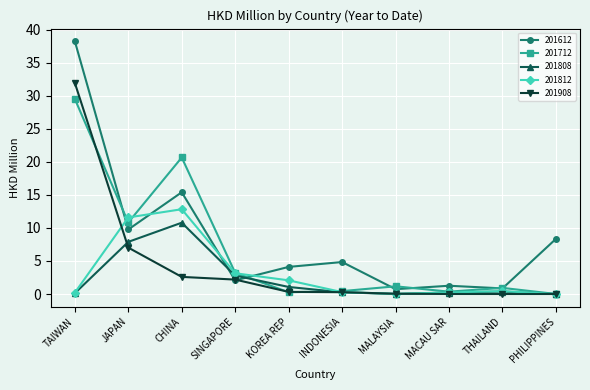

What is the approximate value of 201712 at CHINA?

20.7